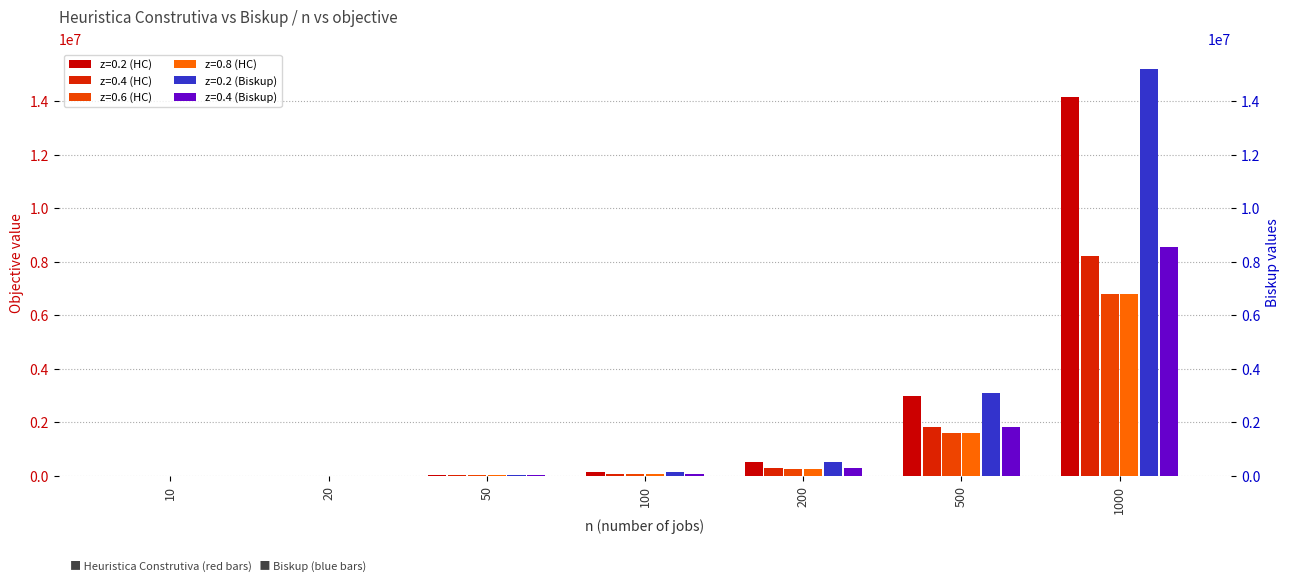

Are the bars grouped side by side (vs. stacked)?

Yes